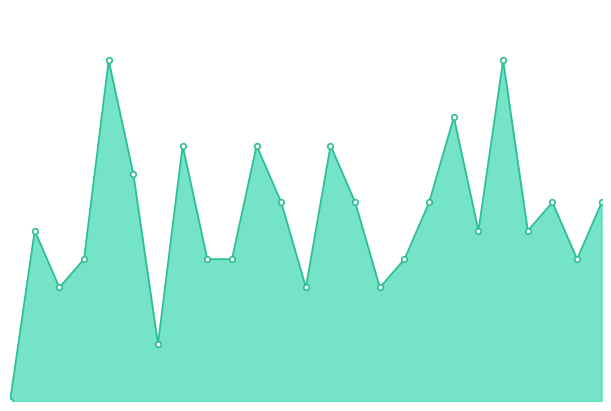

Is this an area chart (filled region under the line)?

Yes